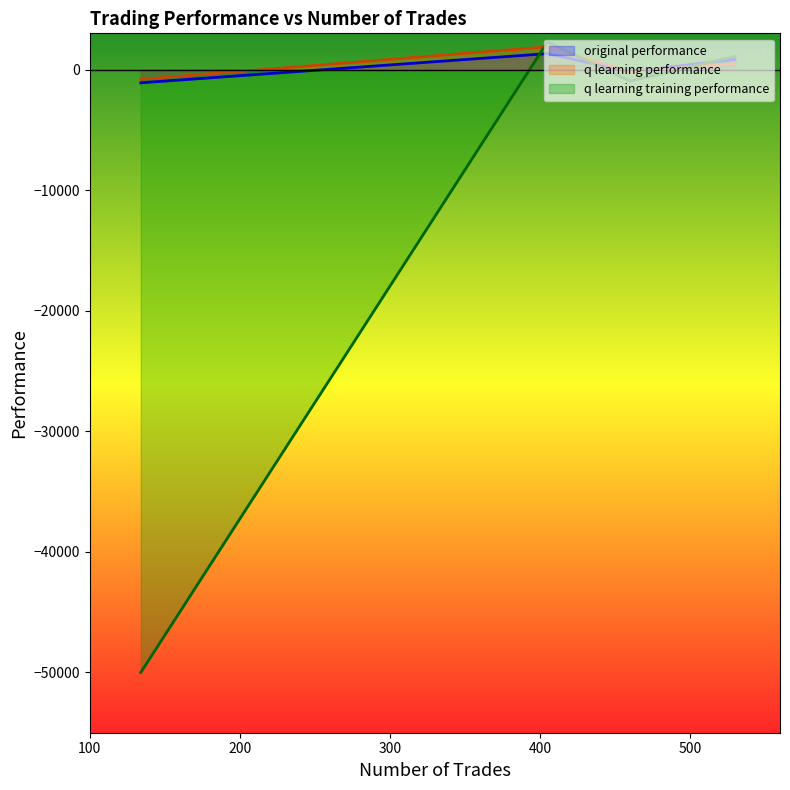

Rank the categories by q learning training performance value from highest to lowest.

405, 530, 460, 134